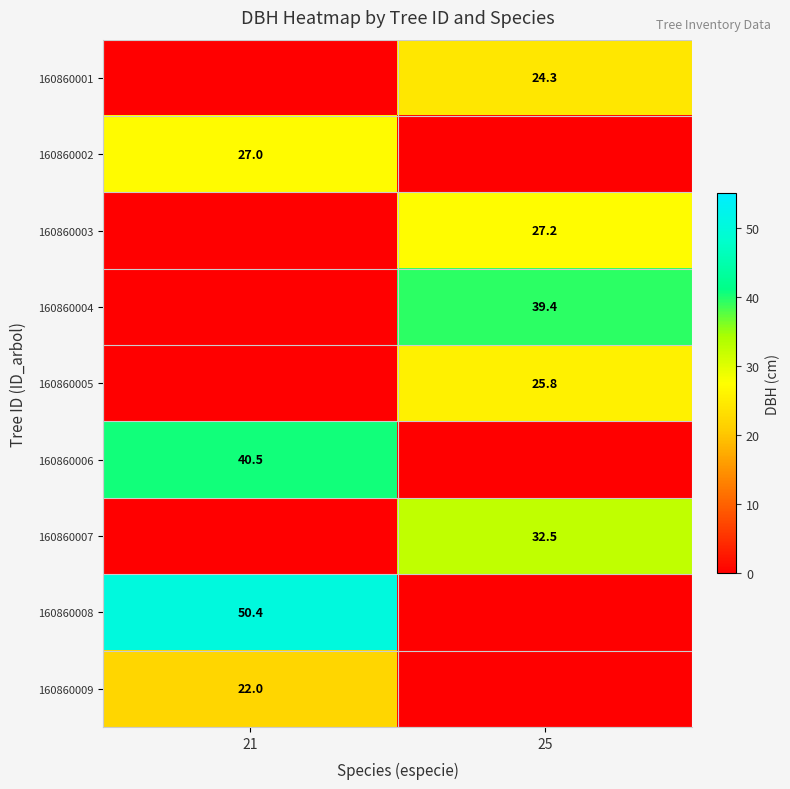

True or false: 160860001 has a value of 12.8 at 25.

False